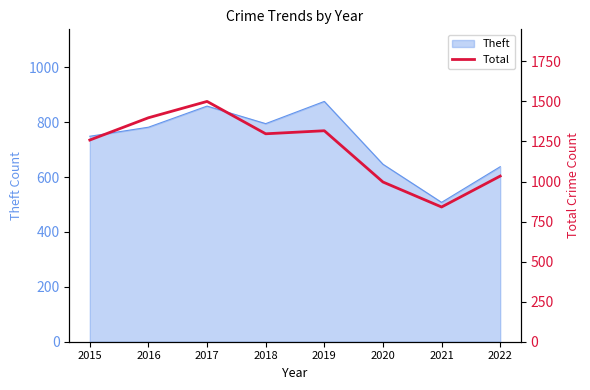

How many points are higher than both their immediate neighbors (excluding endpoints)?

2